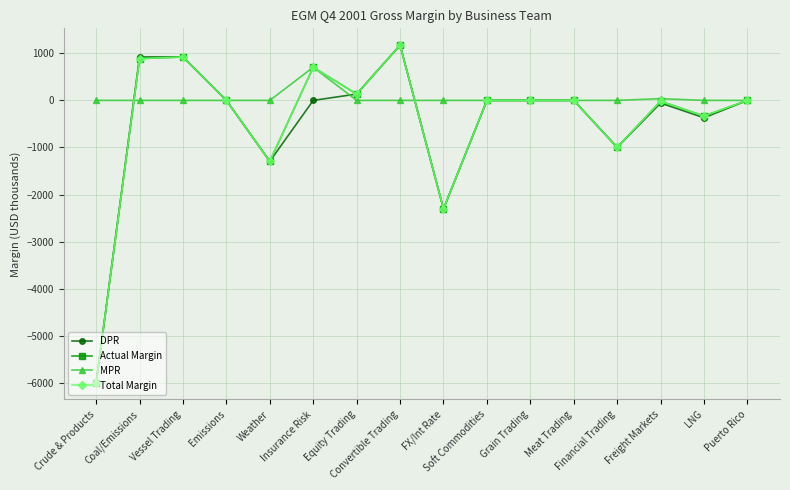

Does the chart have visible grid lines?

Yes